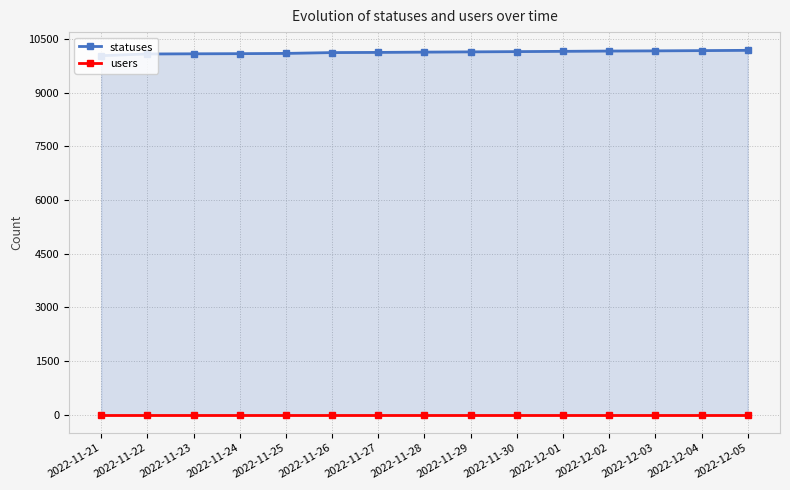

True or false: statuses and users cross at least once.

False